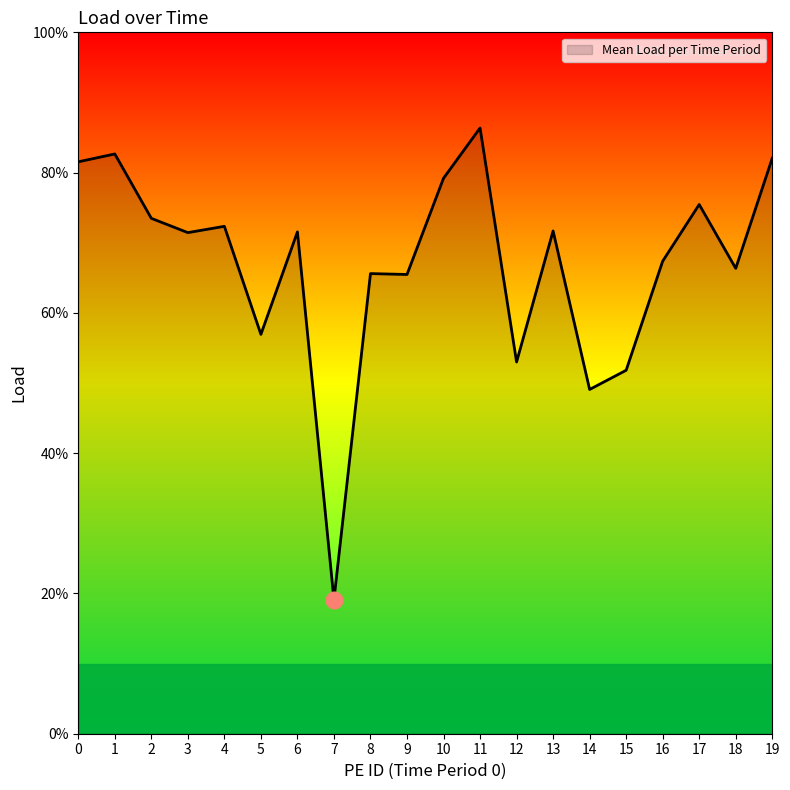

True or false: the data shows 1.9 at 15.

False